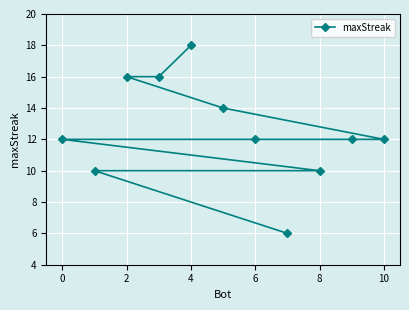

What is the approximate value at 4?

18